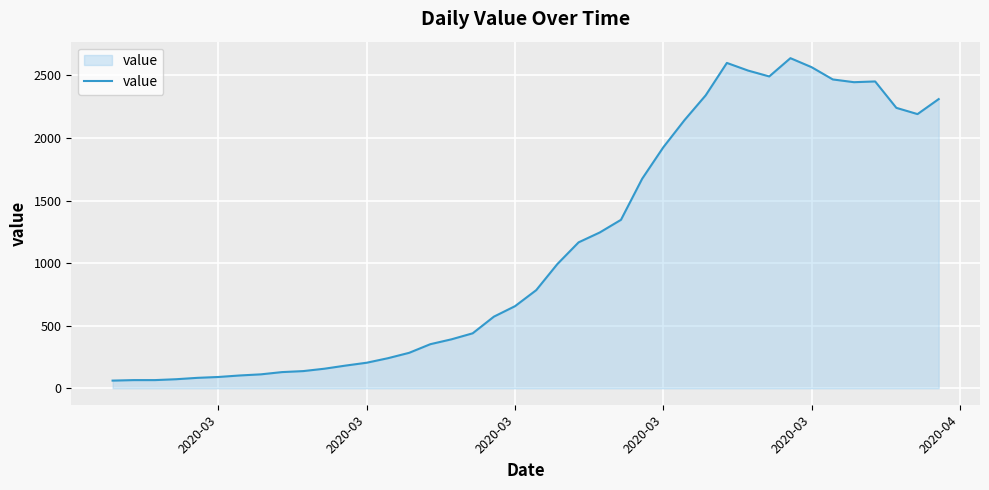

What is the maximum value shown in the chart?

2638